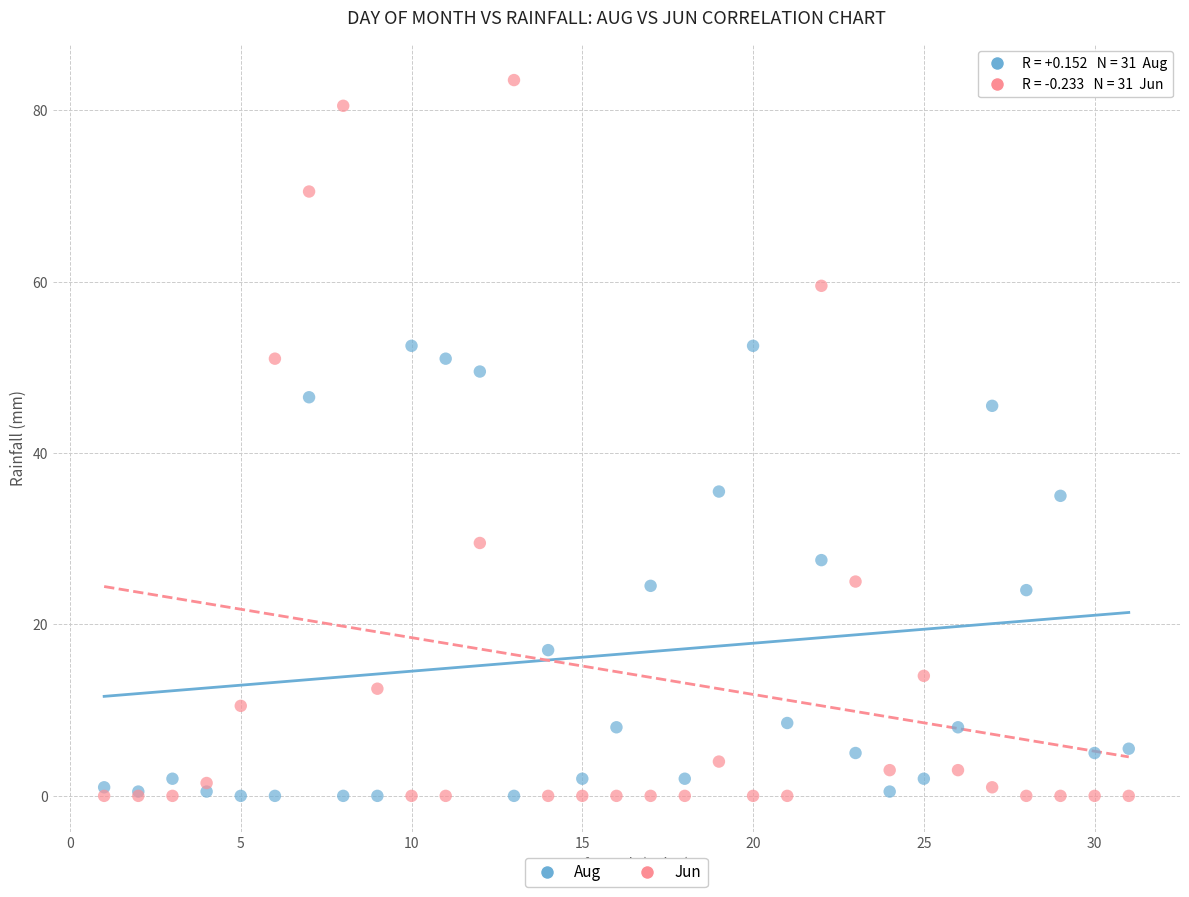

What is the X range (max minus min) for the scatter plot?

30.0